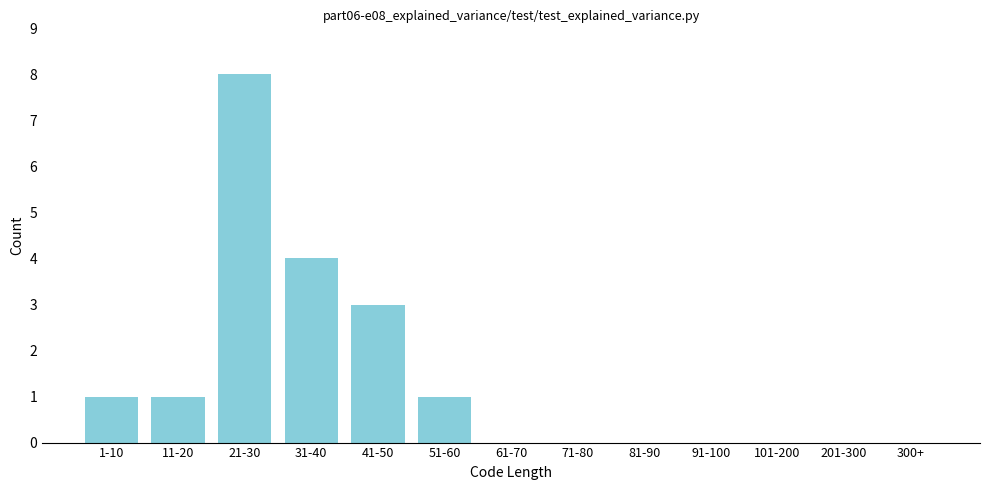

Reading left to right, list all the values displayed in this chart.

1-10=1	11-20=1	21-30=8	31-40=4	41-50=3	51-60=1	61-70=0	71-80=0	81-90=0	91-100=0	101-200=0	201-300=0	300+=0